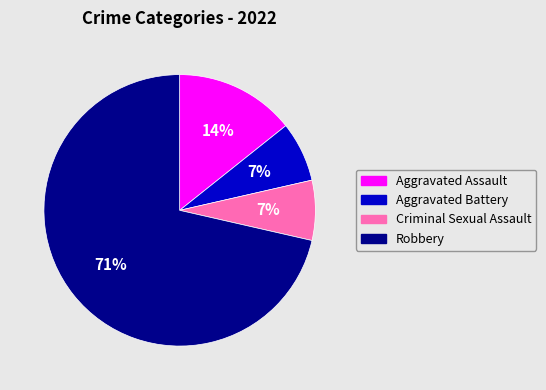

Combined, do Criminal Sexual Assault and Aggravated Assault account for over 50%?

No